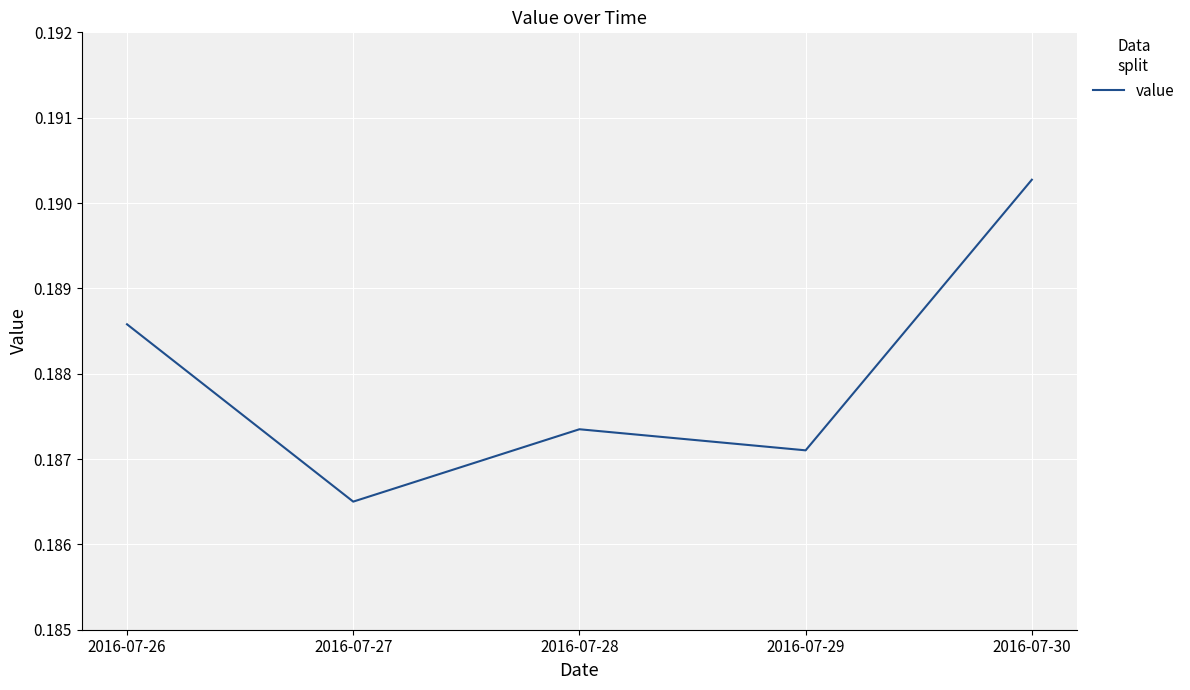

What is the sum of all values?

0.9